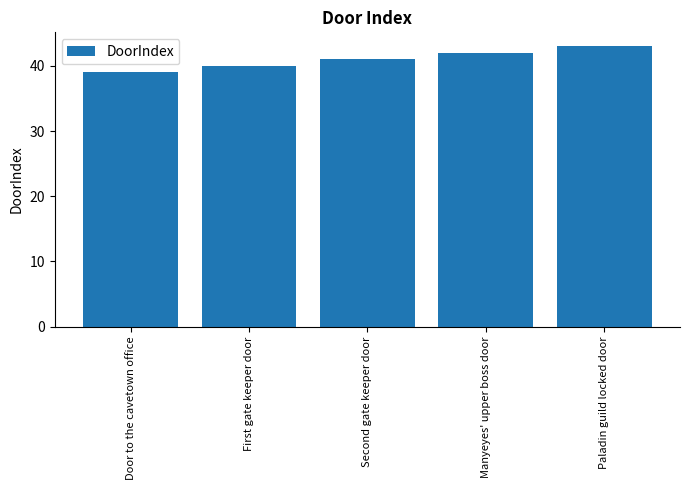

What is the minimum value shown in the chart?

39